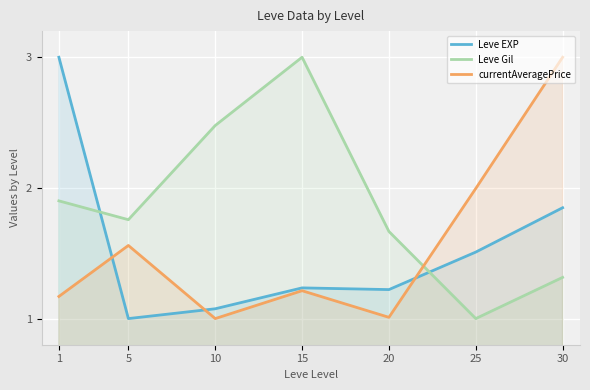

What are all the series names shown in the legend?

Leve EXP, Leve Gil, currentAveragePrice